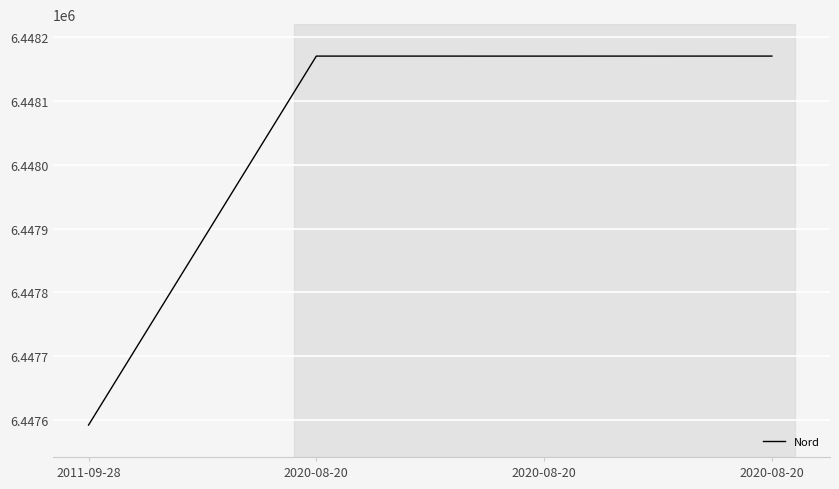

How many series are shown in this chart?

1